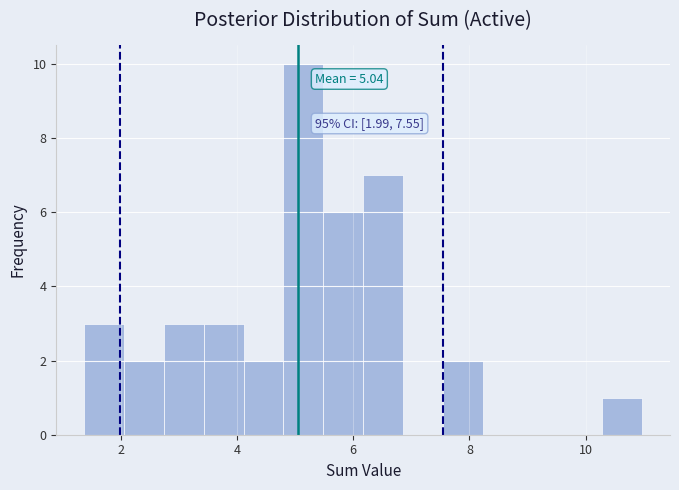

Read against the x-axis, roughly where is the centre of the tallest bar?

5.2